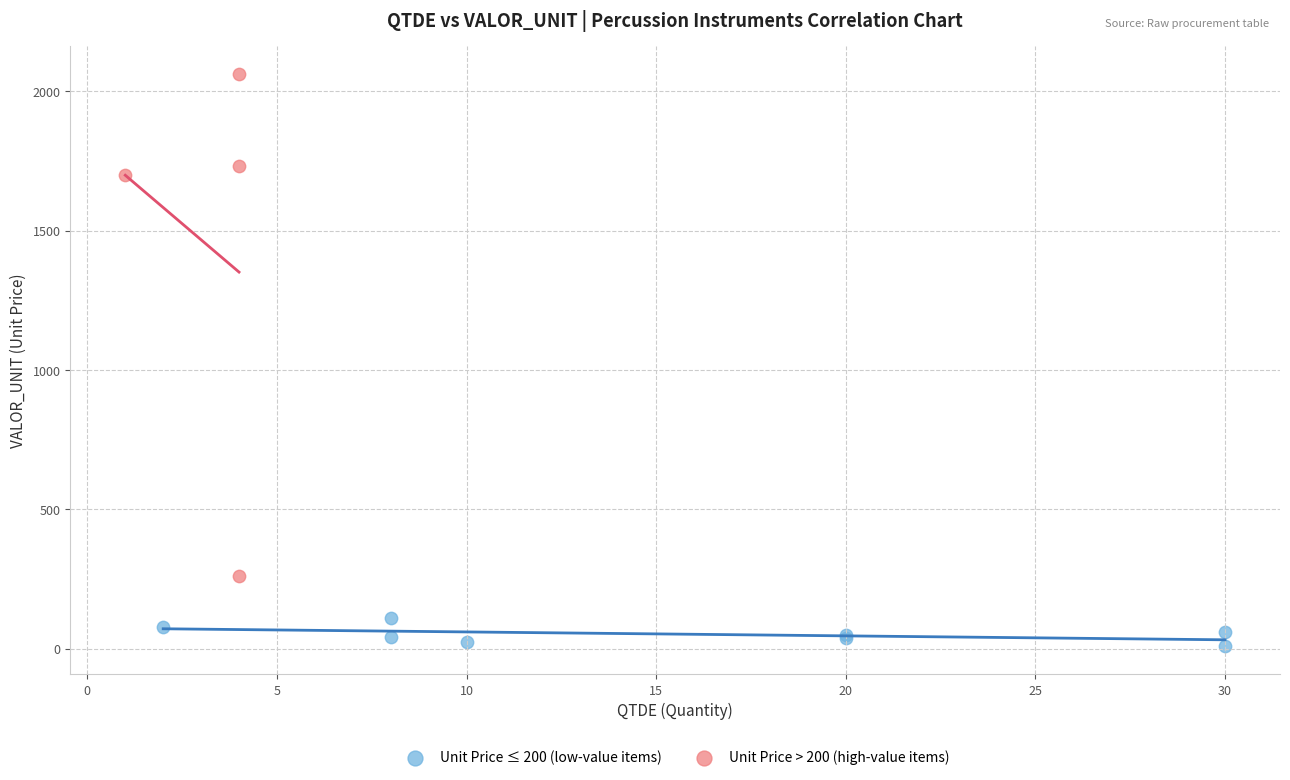

Which series reaches the maximum Y coordinate?

Unit Price > 200 (high-value items)